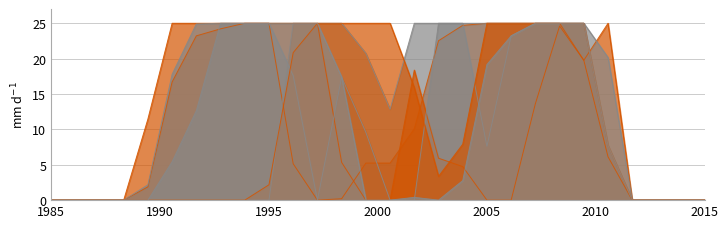

True or false: col_10 has more than 0 points higher than both neighbors.

False